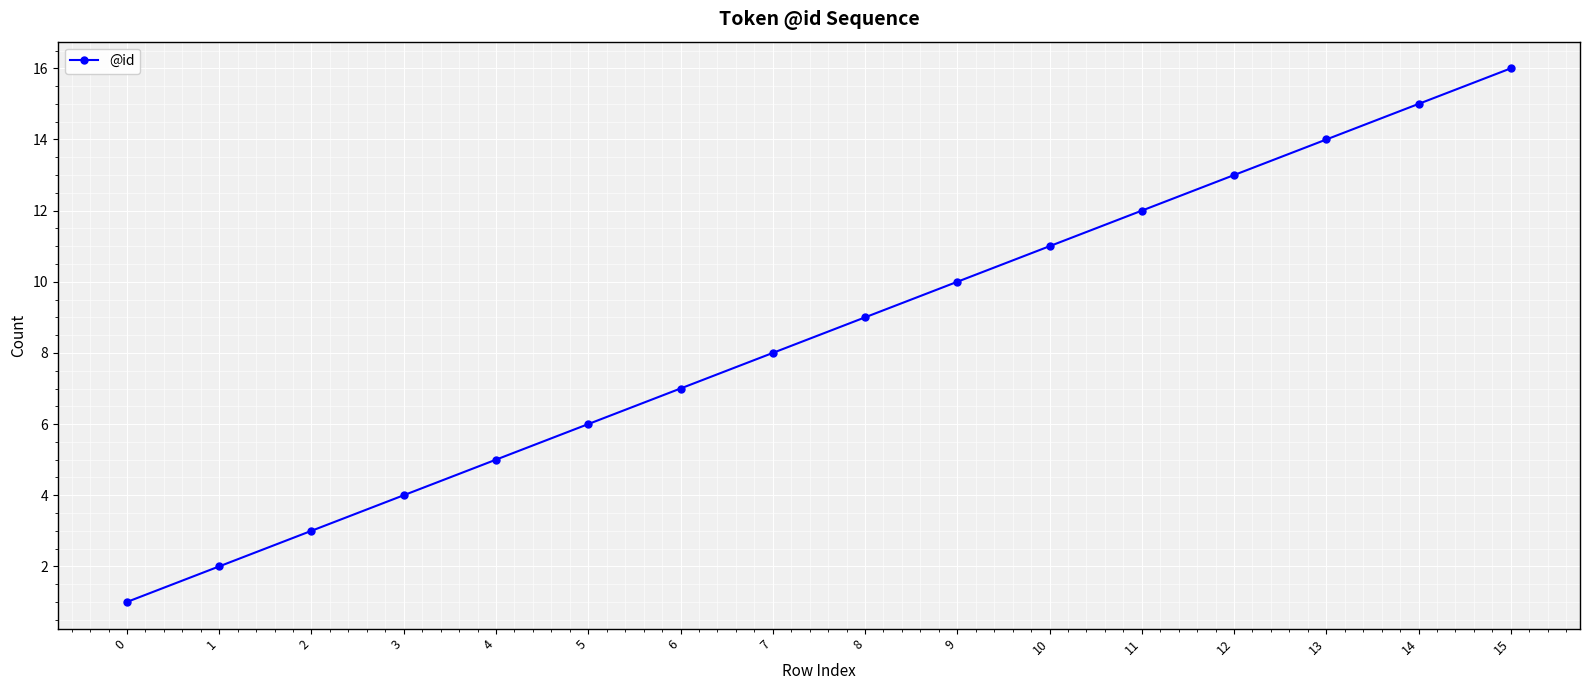

How many data points are less than 9?

8